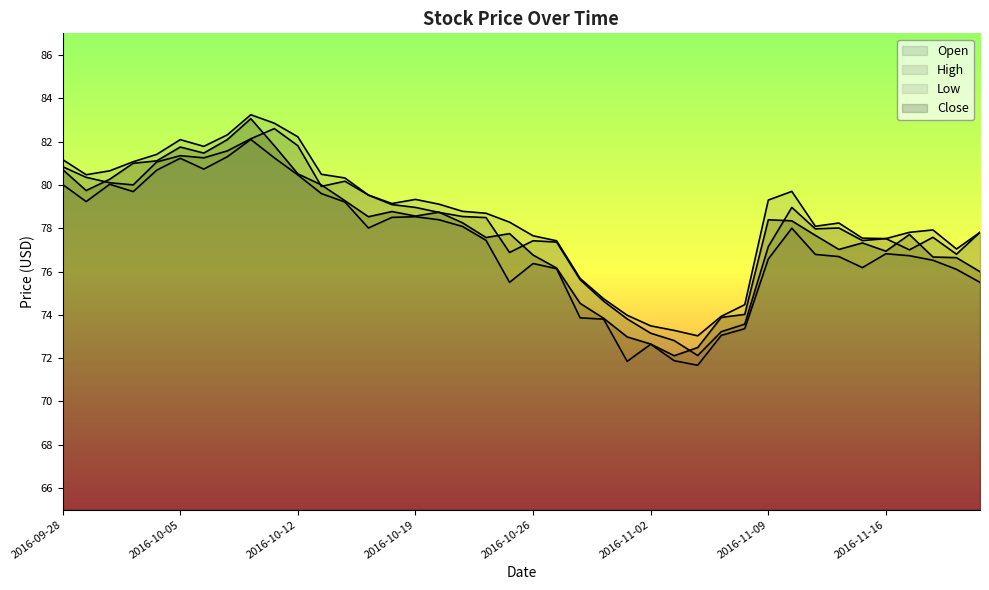

In Low, how many points are lower than both neighbors (excluding endpoints)?

8